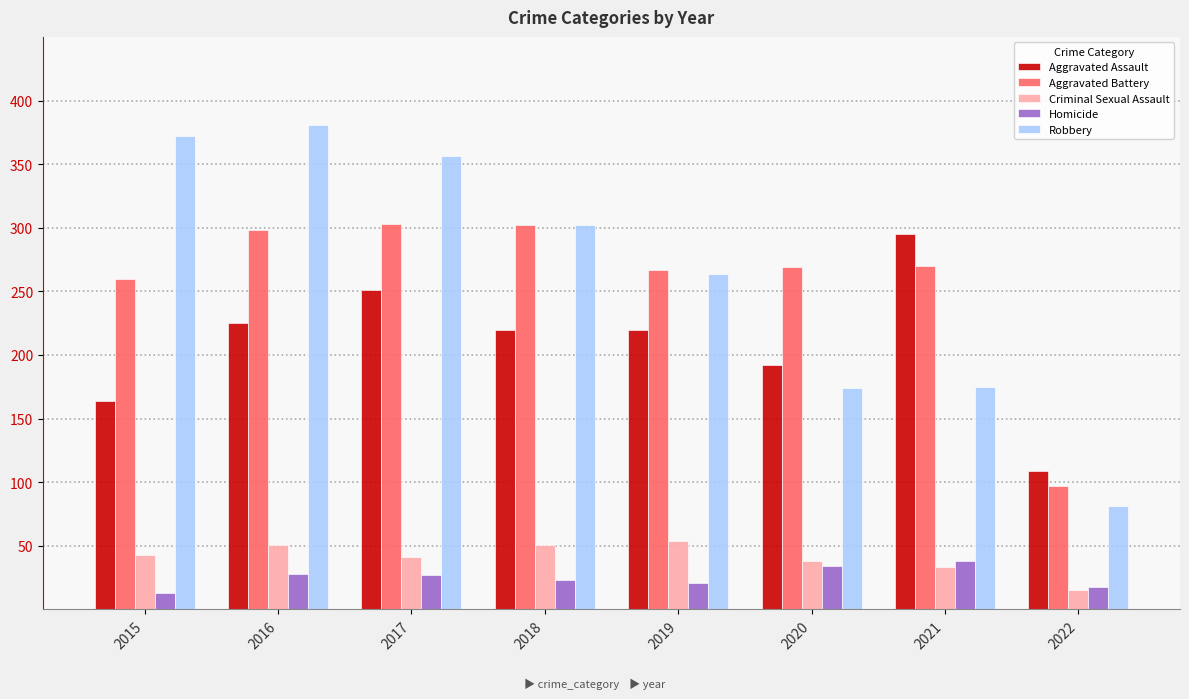

Is it true that Aggravated Assault equals 251 at 2017?

True